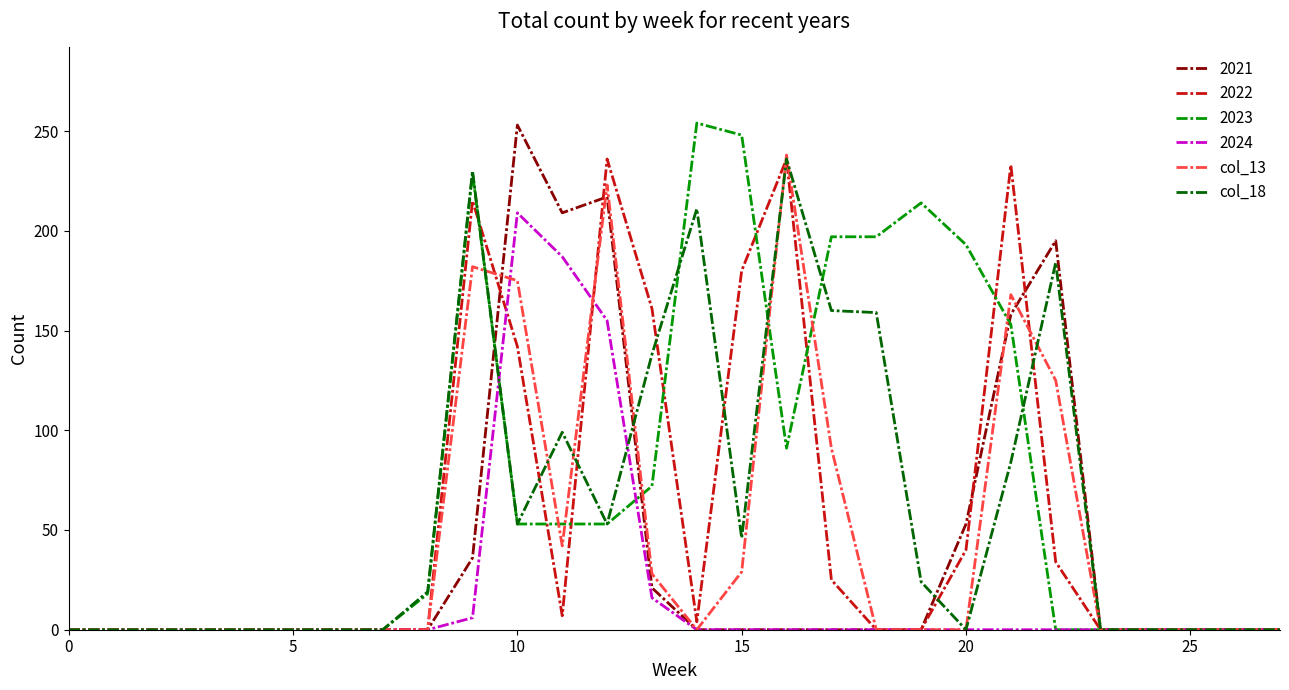

Which series has the largest total across all categories?

2023